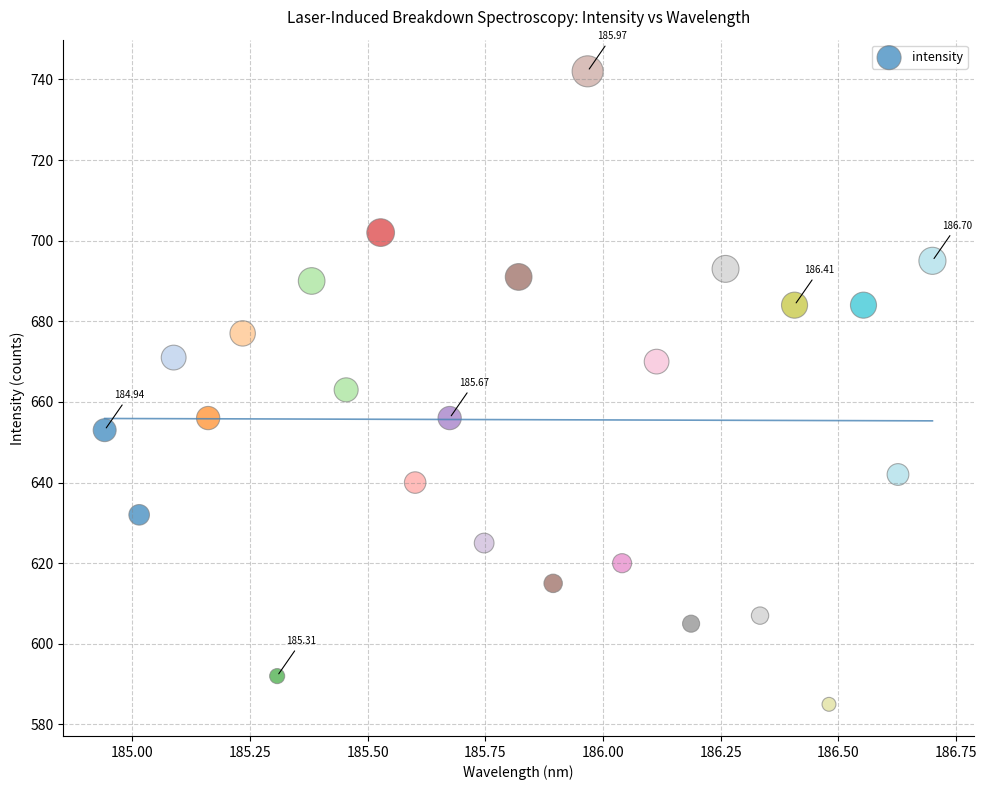

What is the range of Y values (max minus min)?

157